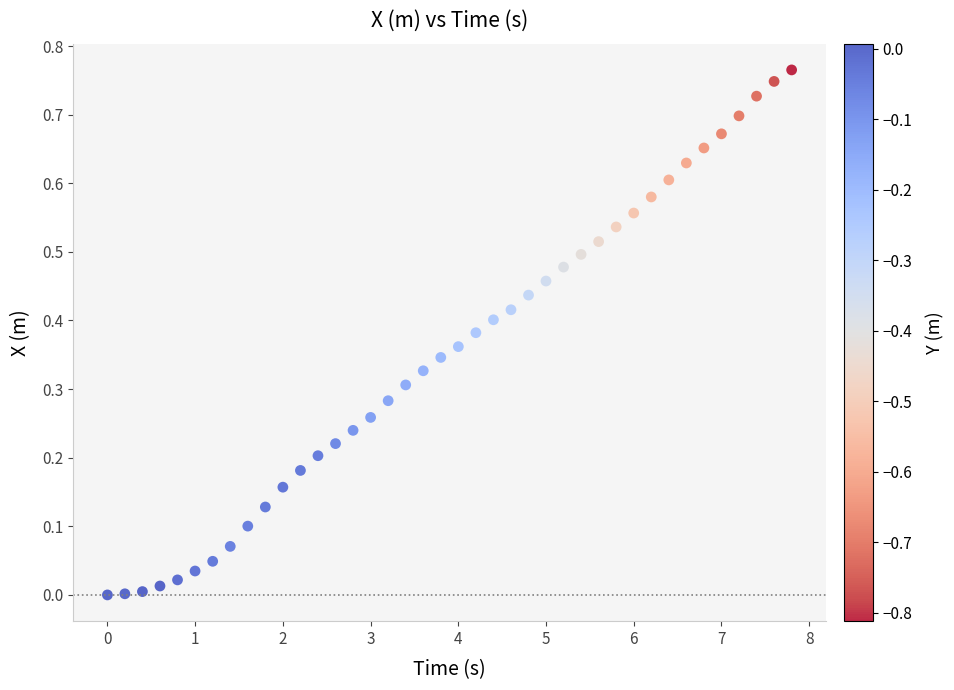

What is the range of X values (max minus min)?

7.8